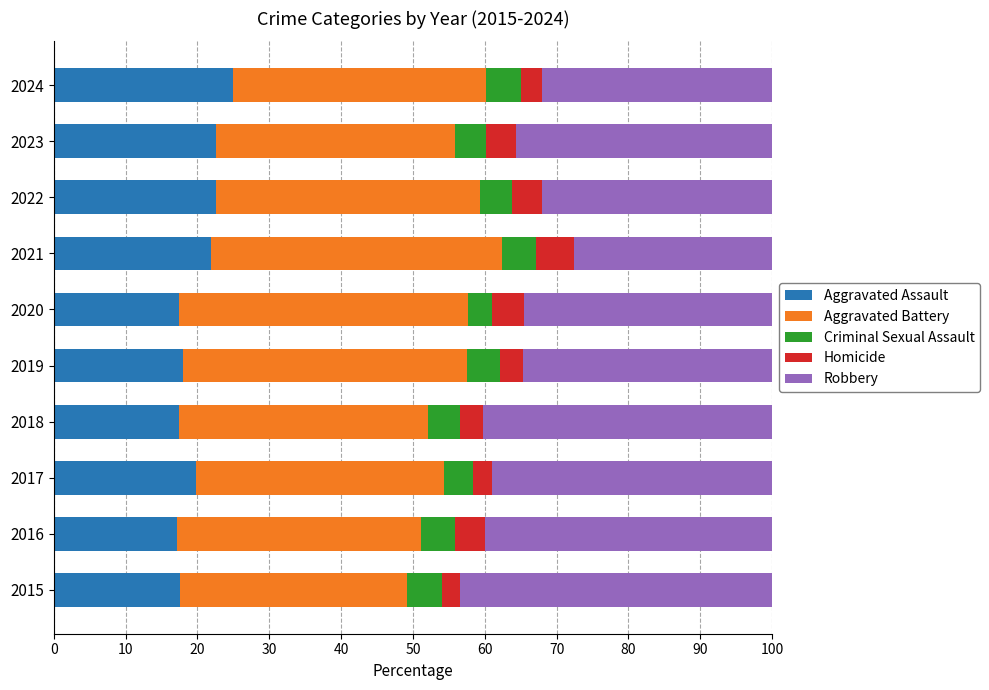

What is the difference between the maximum and minimum values in the Aggravated Assault series?

7.8